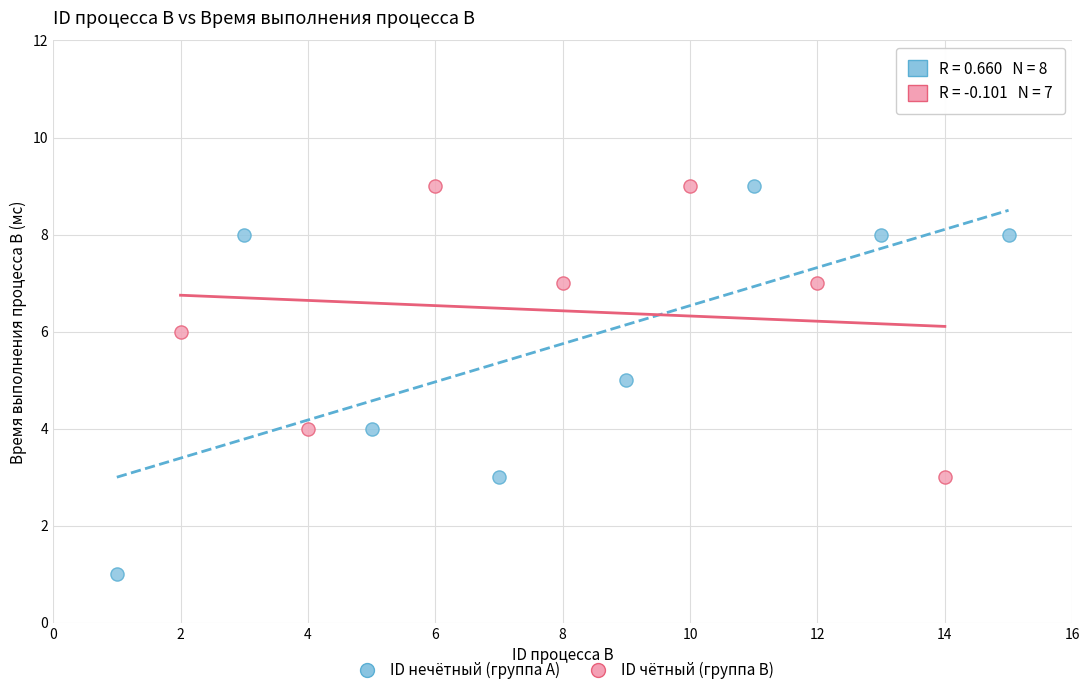

Which series reaches the minimum Y coordinate?

ID нечётный (группа A)